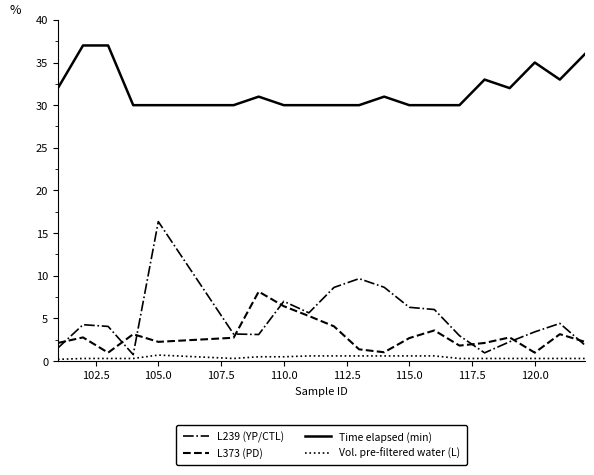

Which series has the largest range (max minus min)?

L239 (YP/CTL)